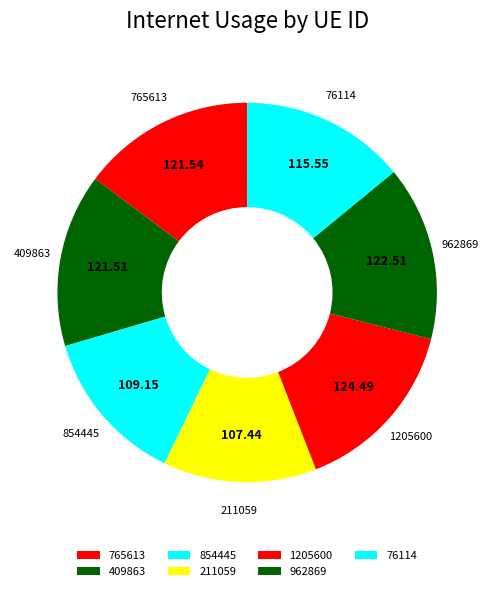

How many slices are in this pie chart?

7